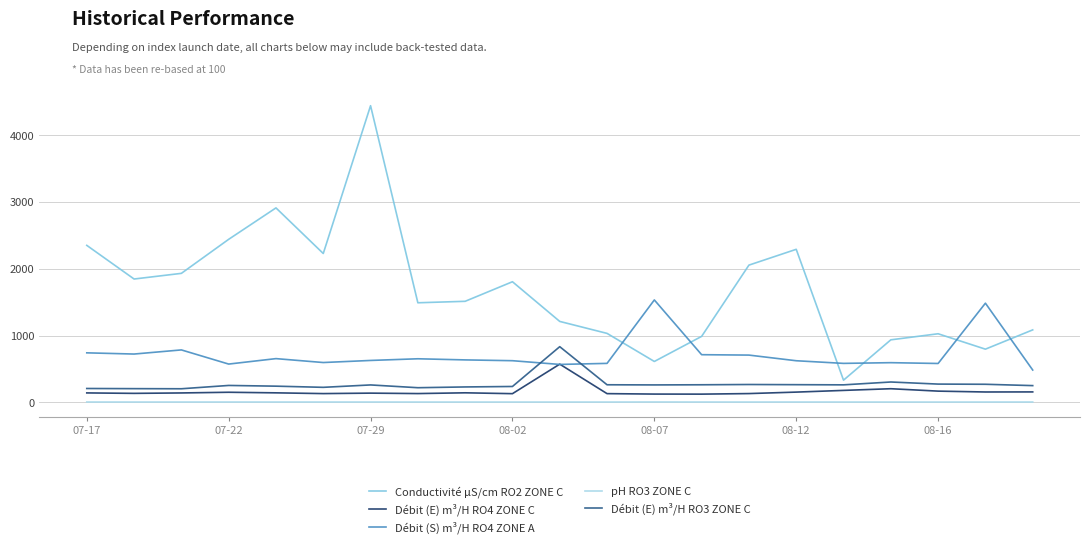

True or false: pH RO3 ZONE C and Conductivité μS/cm RO2 ZONE C cross at least once.

False